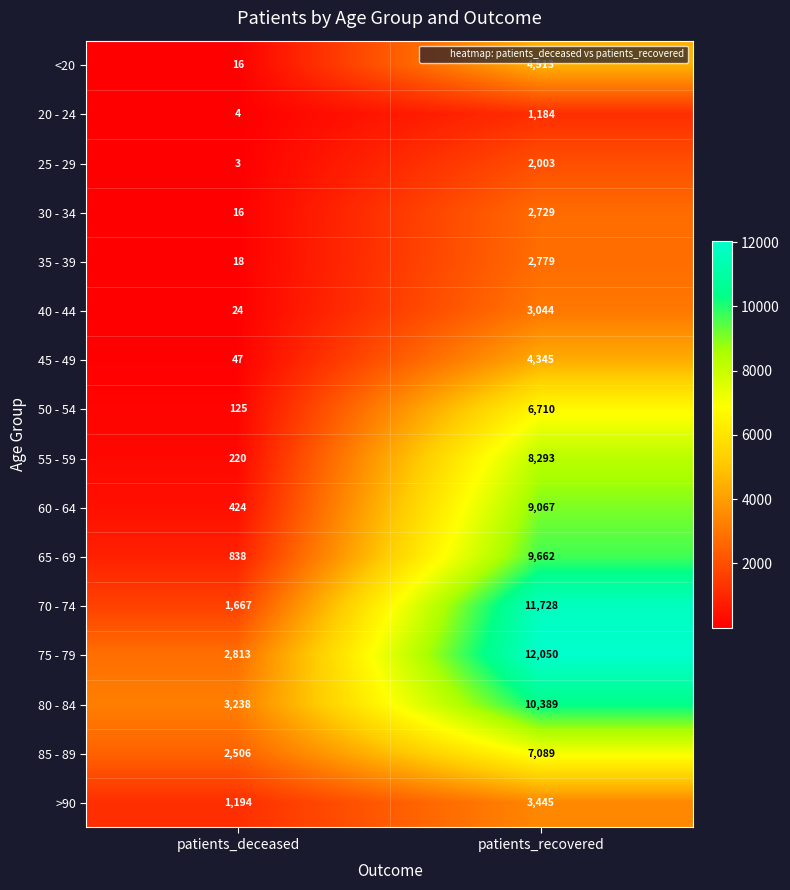

What is the total value across all series at patients_recovered?

99030